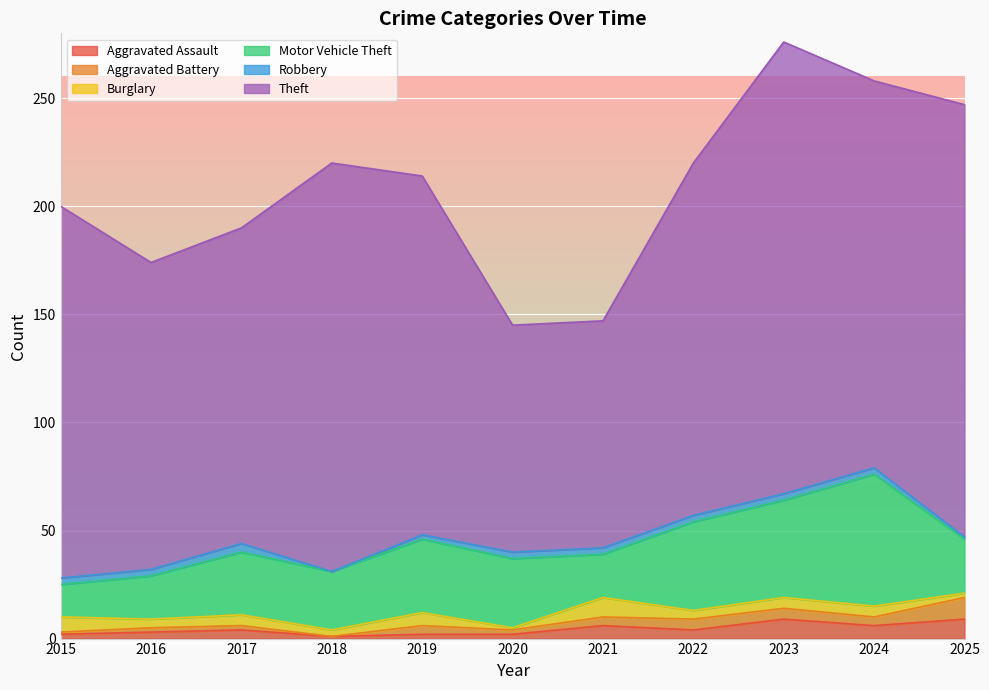

Where is the first local maximum for Robbery?

2017